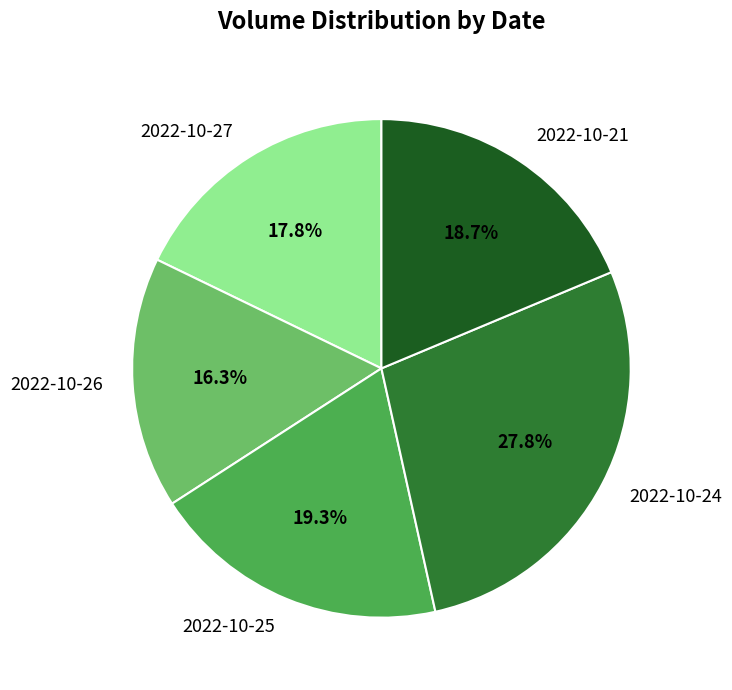

Which slice is the smallest?

2022-10-26